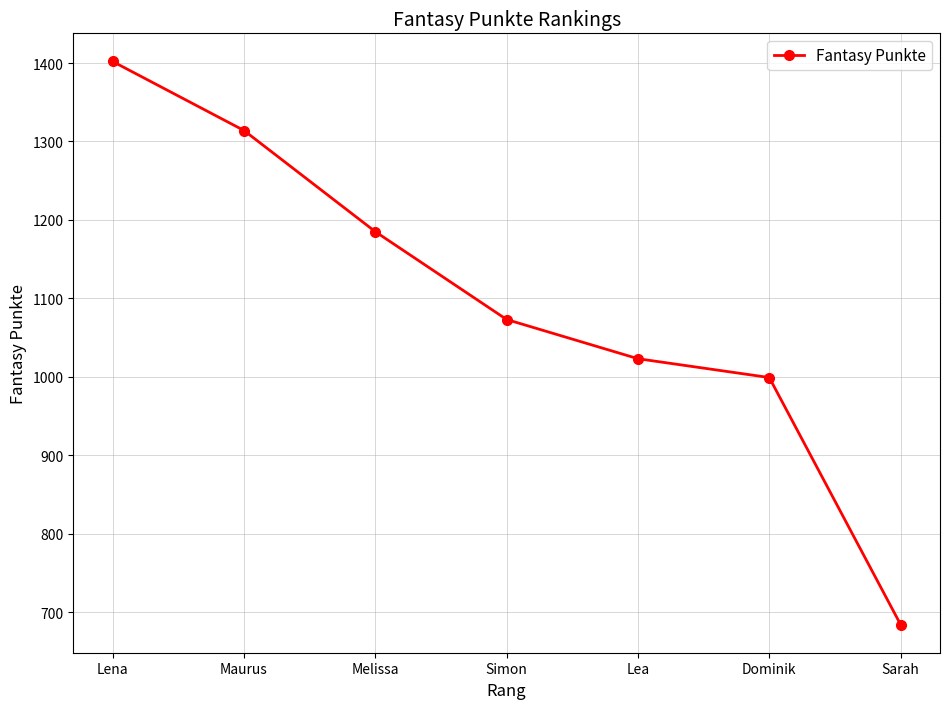

Reading left to right, what are all the values shown in this chart?

1402	1314	1185	1073	1023	999	684